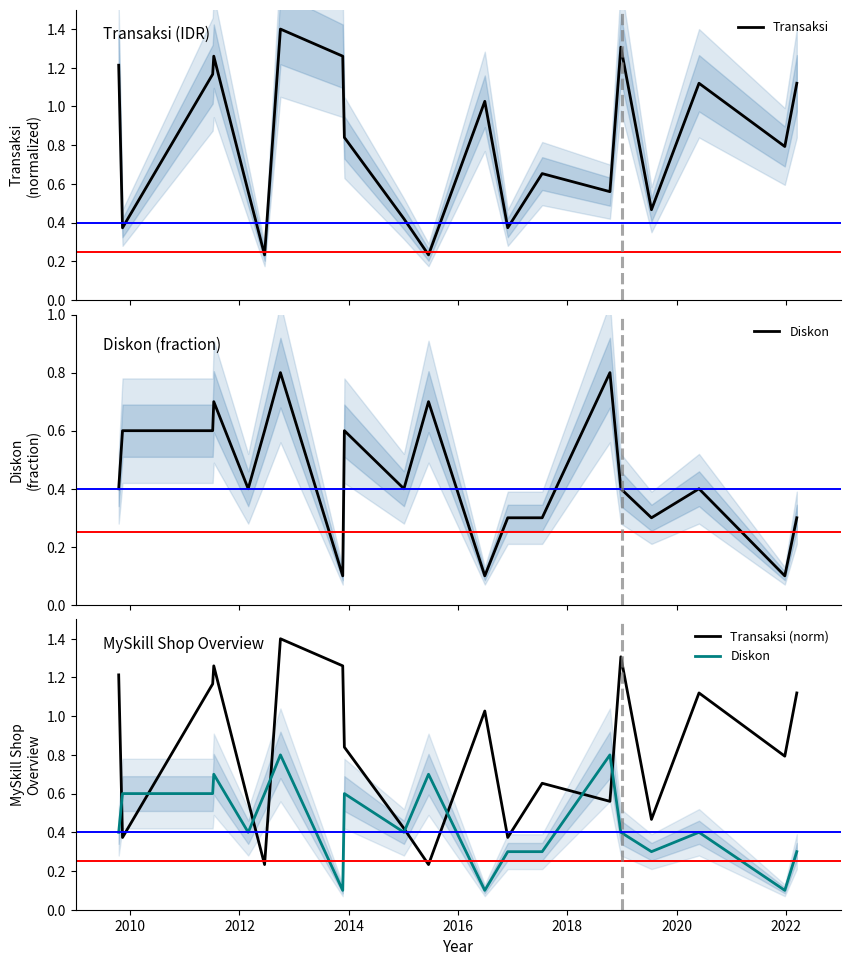

True or false: Transaksi has more than 1 points higher than both neighbors.

True